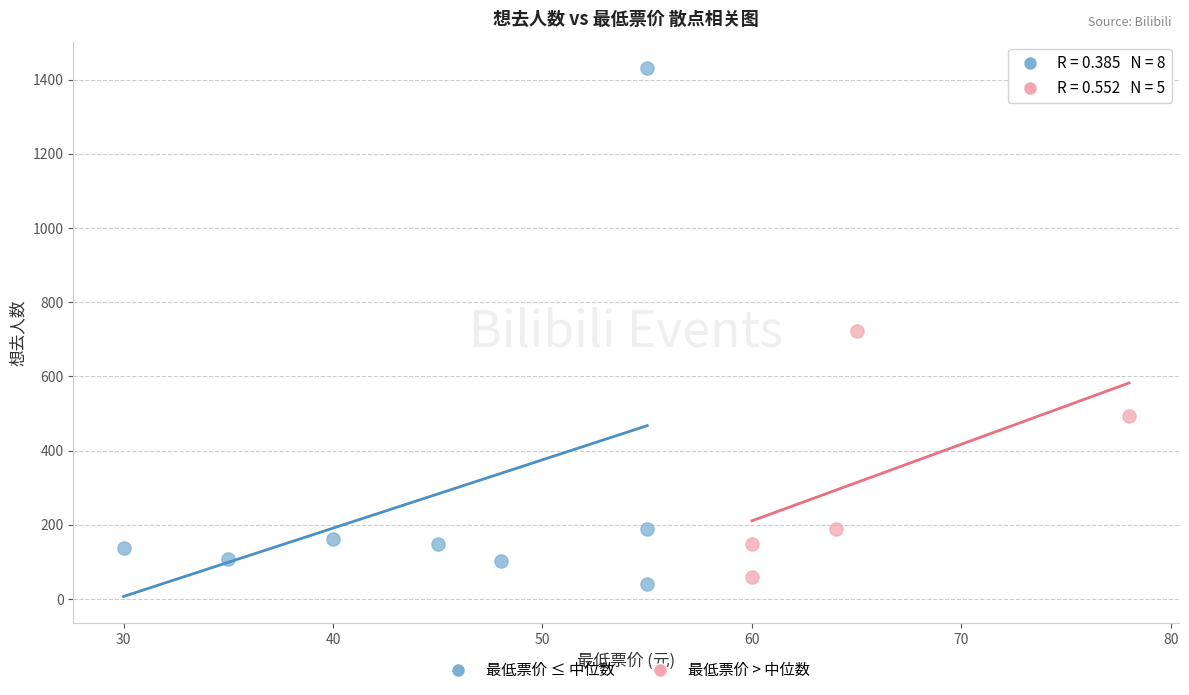

What are all the series names shown in the legend?

最低票价 ≤ 中位数, 最低票价 > 中位数